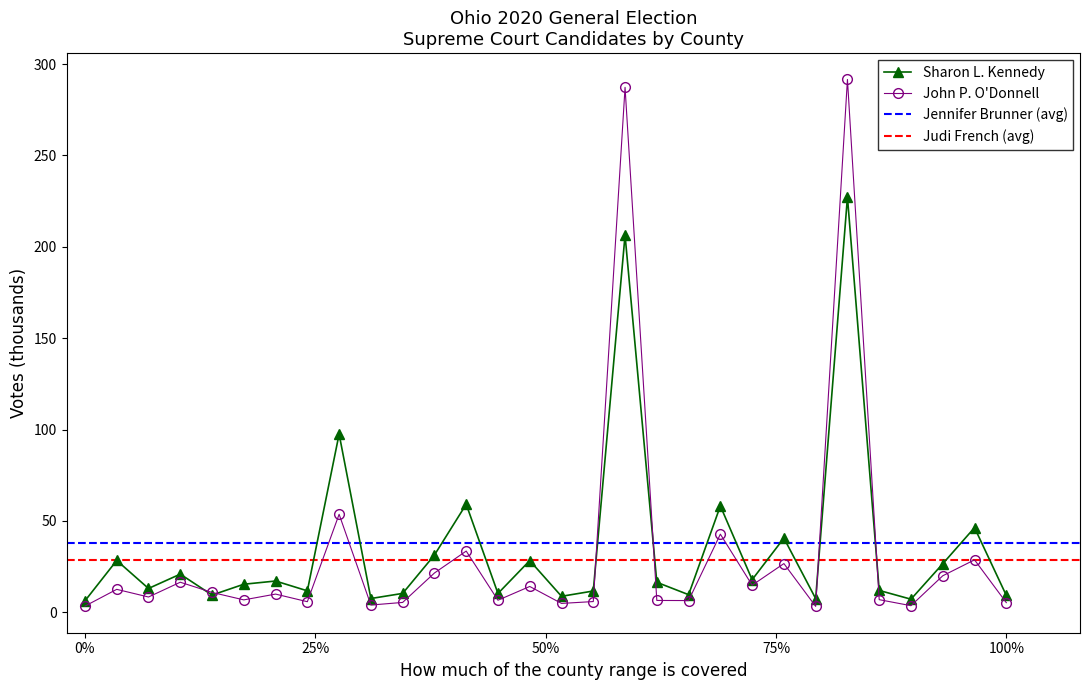

At how many categories does at least one series exceed 147?

2